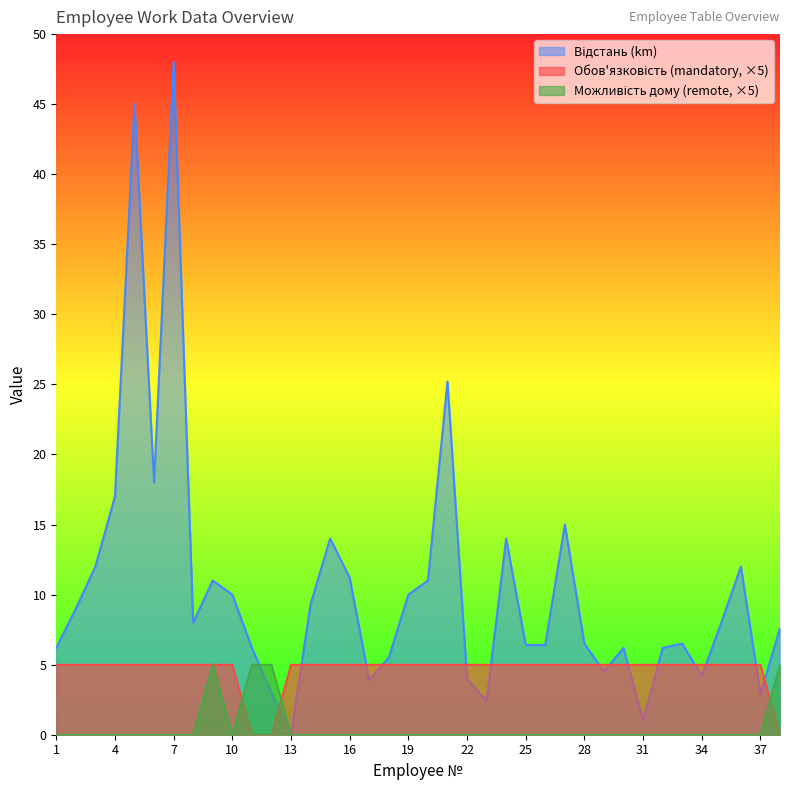

The value of Обов'язковість (mandatory) at 26 is 5.0. True or false?

True